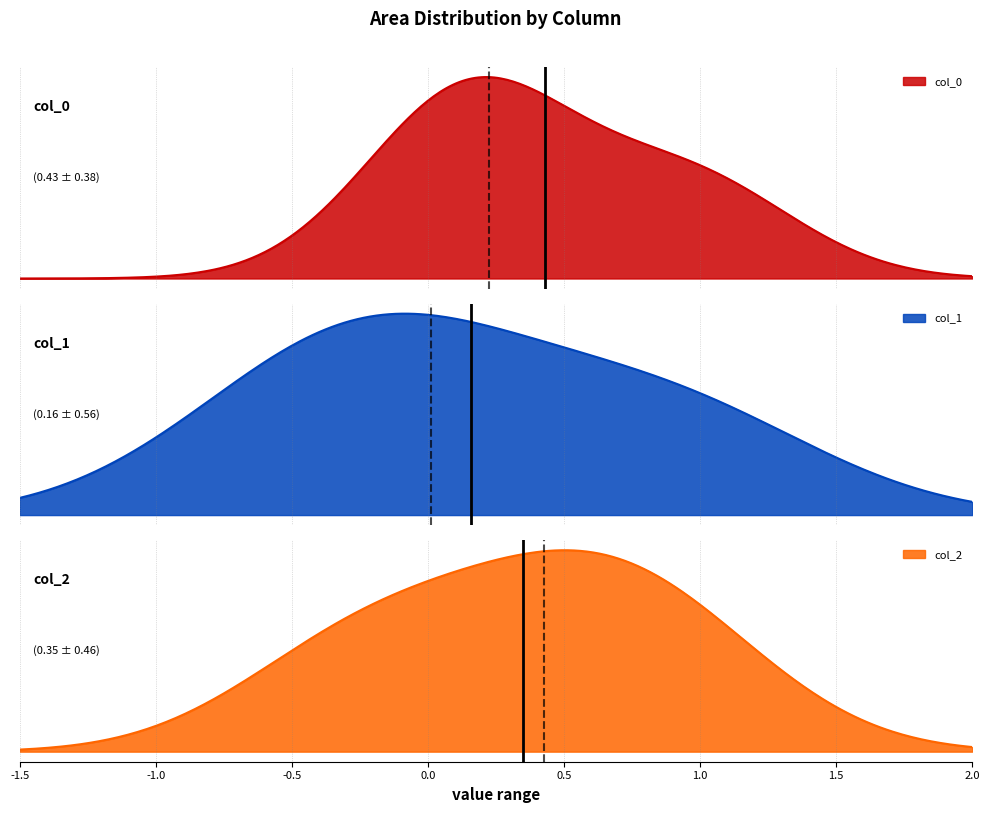

Count the number of categories in the chart.

3